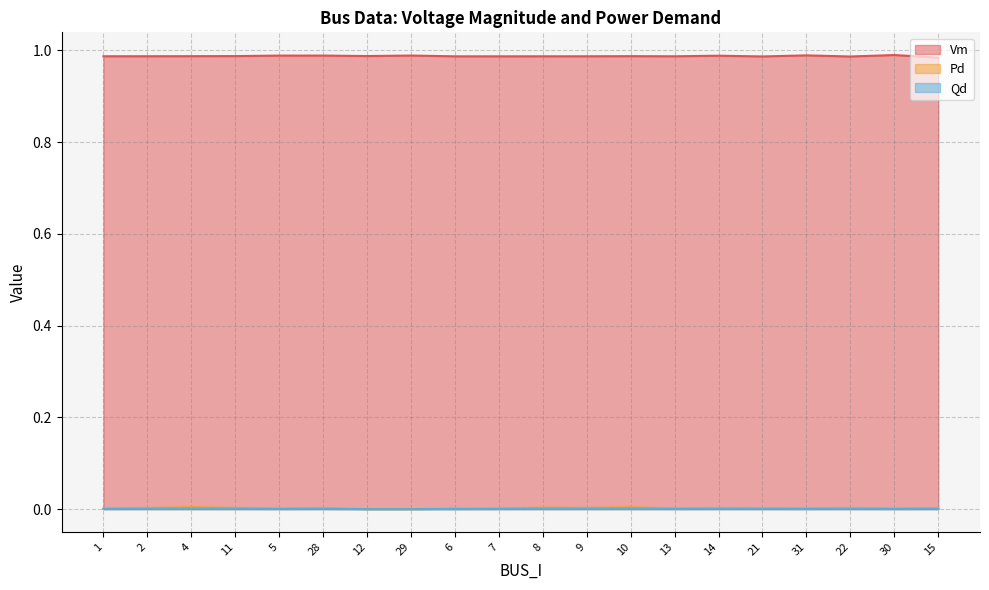

How many lines are shown in the chart?

3